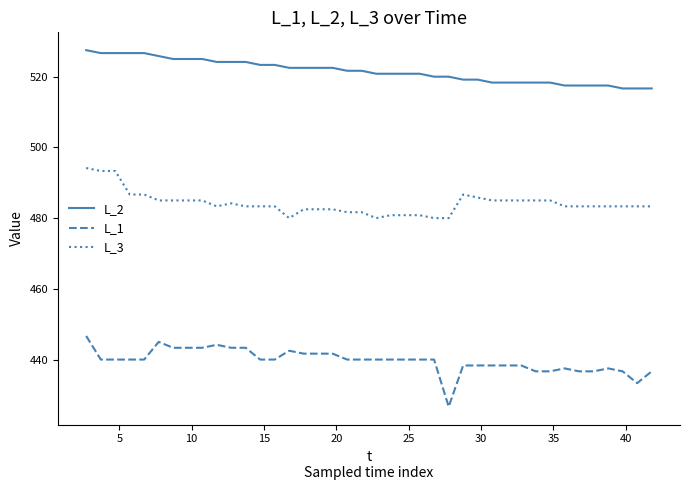

Rank the series by their average value, from highest to lowest.

L_2, L_3, L_1